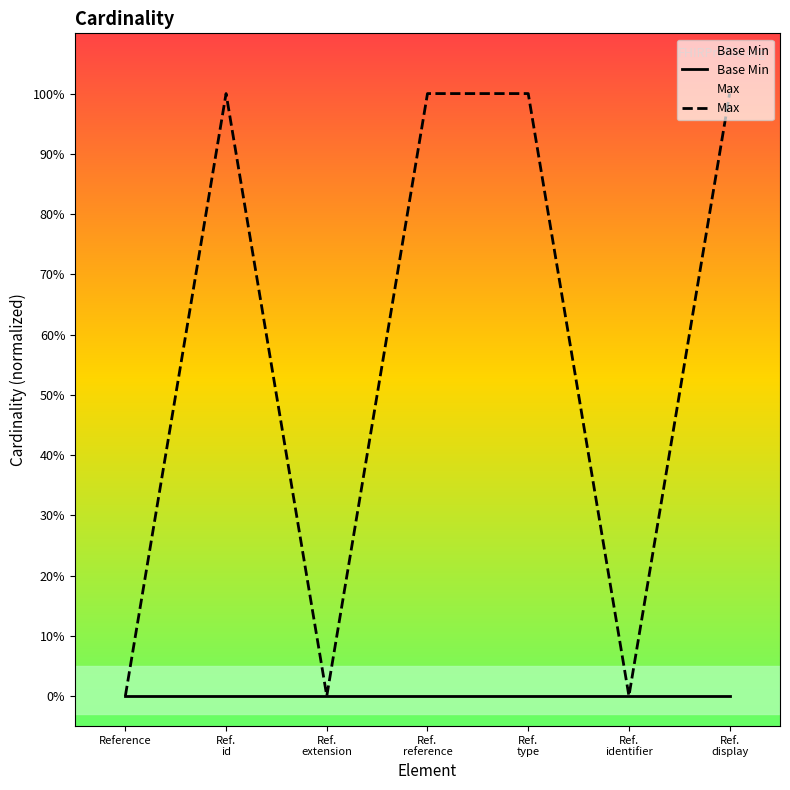

Reading left to right, extract all data points from this chart.

Base Min: Reference=0	Ref.
id=0	Ref.
extension=0	Ref.
reference=0	Ref.
type=0	Ref.
identifier=0	Ref.
display=0
Max: Reference=0	Ref.
id=1	Ref.
extension=0	Ref.
reference=1	Ref.
type=1	Ref.
identifier=0	Ref.
display=1